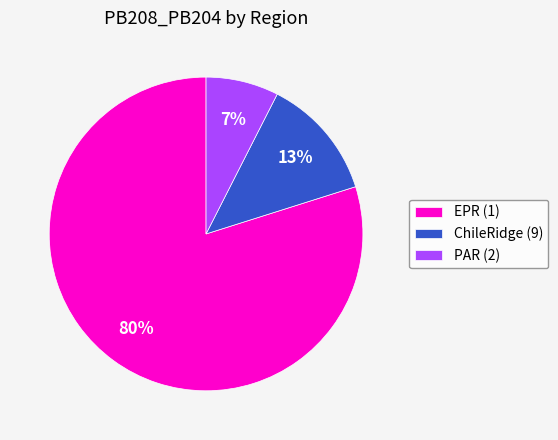

True or false: EPR (1) accounts for 1% of the total.

False